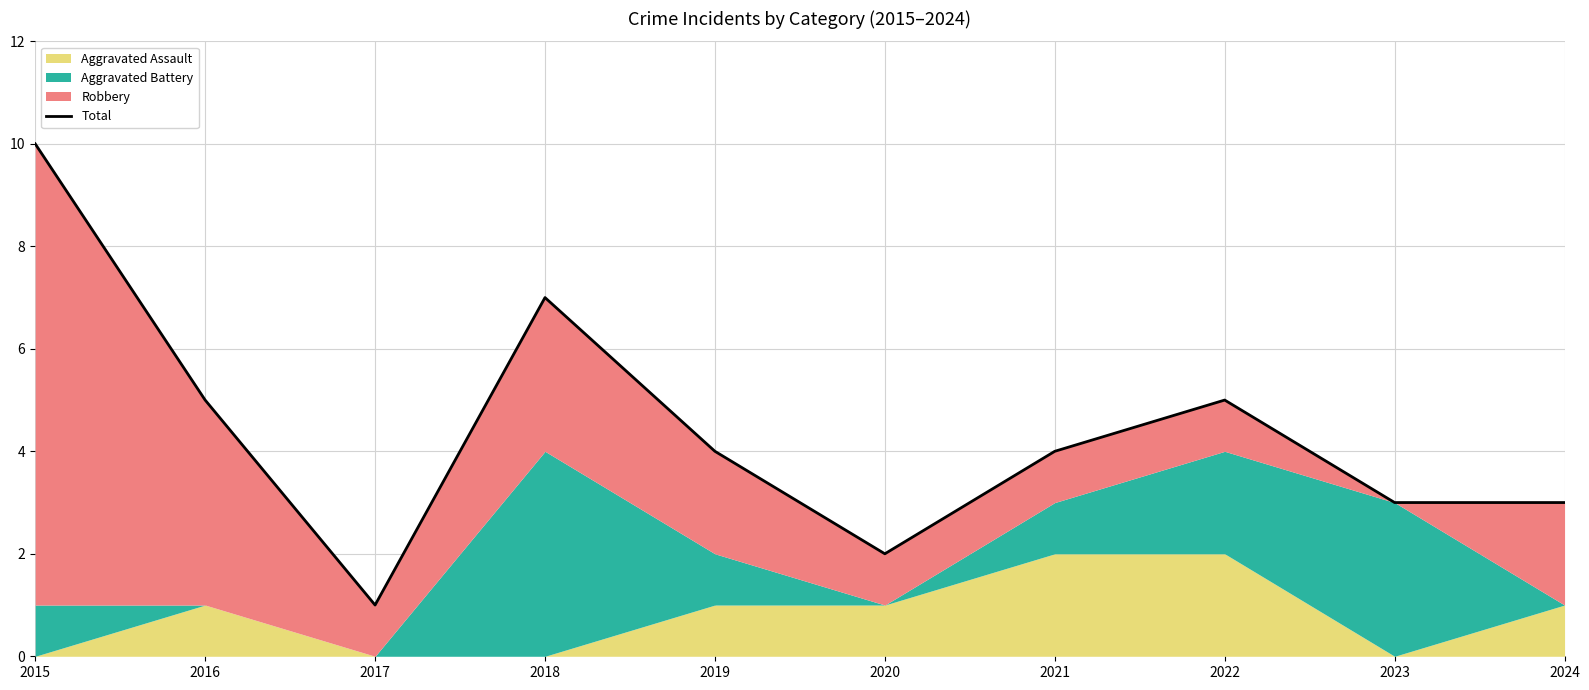

List the labels in order of value, smallest first.

2017, 2020, 2023, 2024, 2019, 2021, 2016, 2022, 2018, 2015